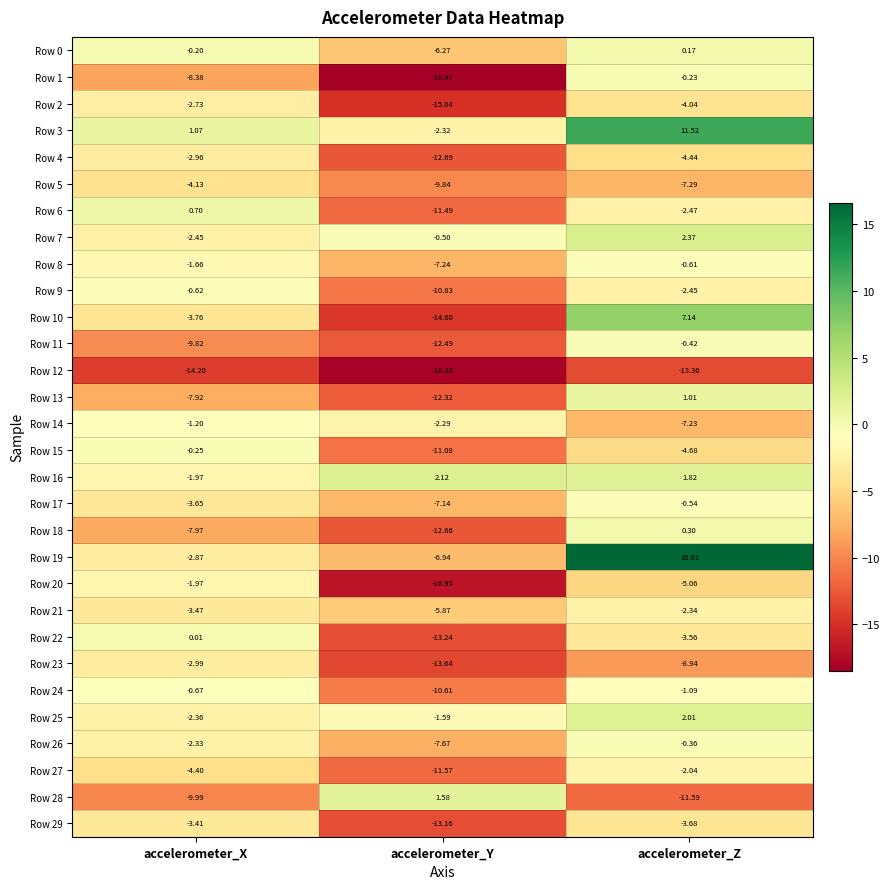

At which category does the chart reach its minimum across all series?

accelerometer_Y